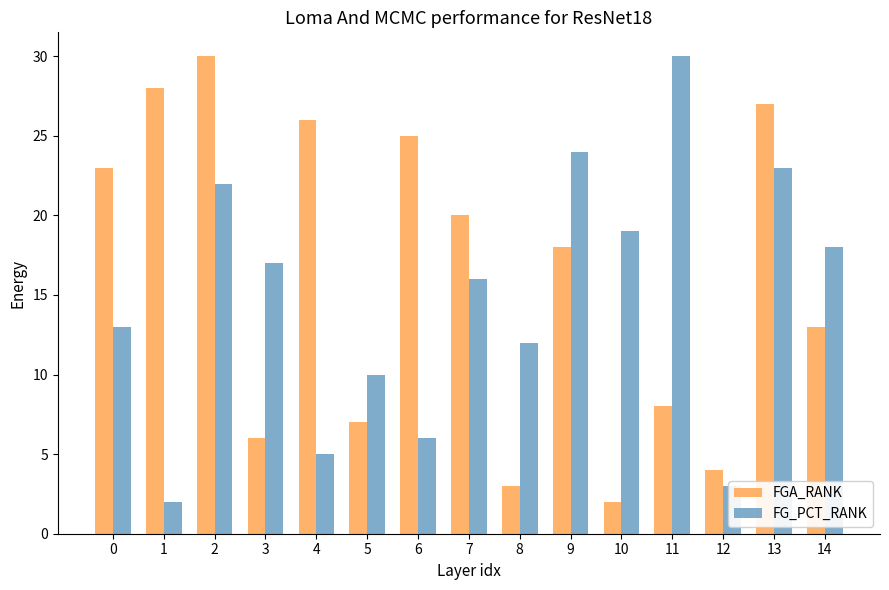

How many bars are there in total?

30